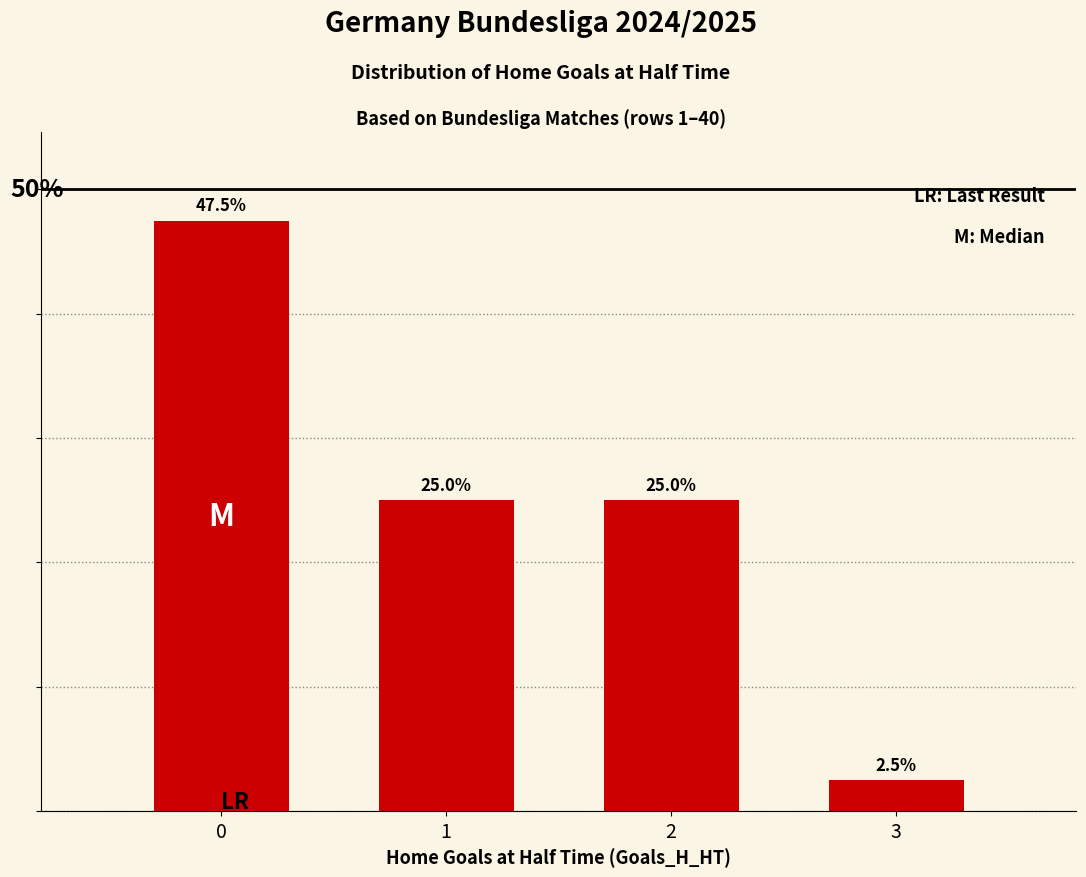

What is the average value?

25.0